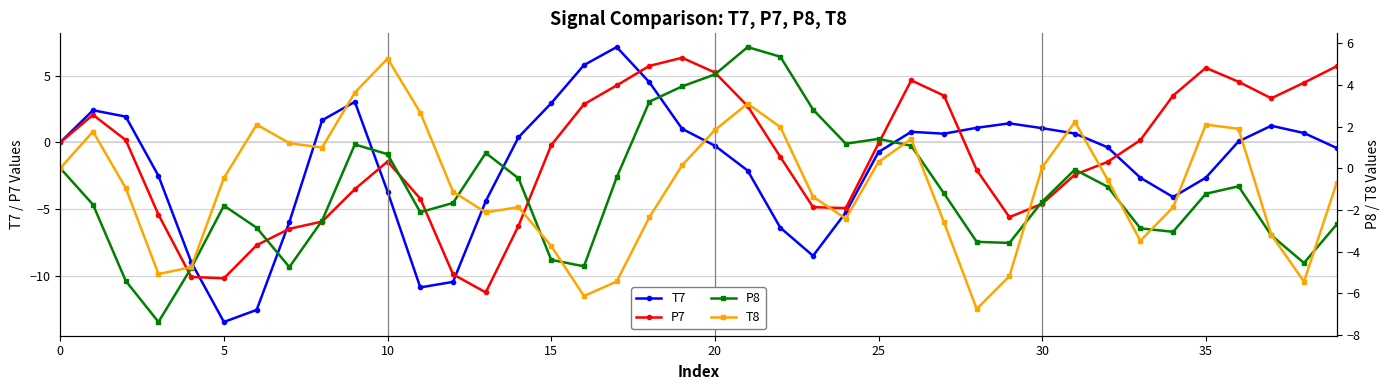

What is the maximum value for P7?

6.3